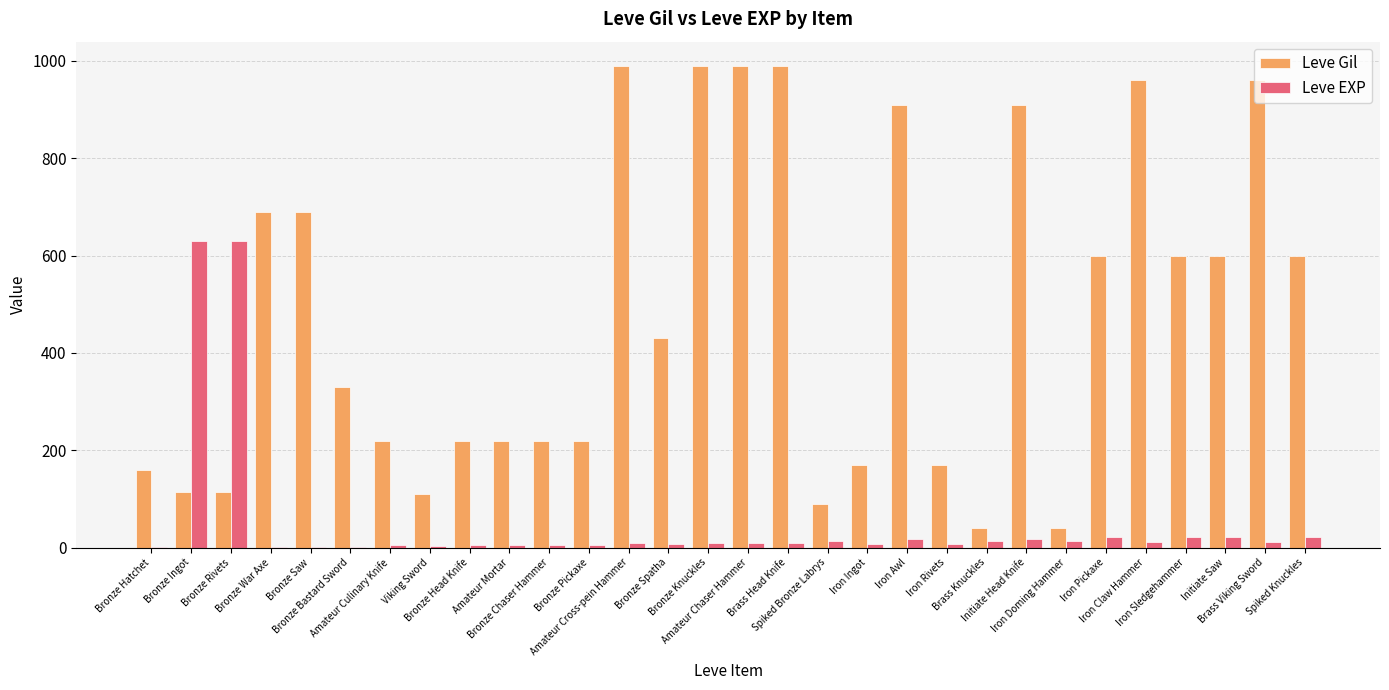

What is the greatest value displayed?

990